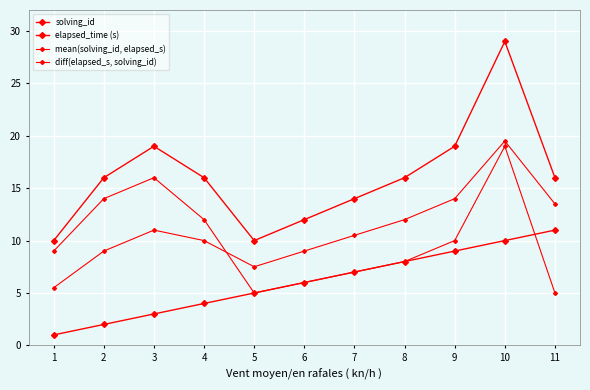

How many interior local valleys does the diff(elapsed_s, solving_id) series have?

1